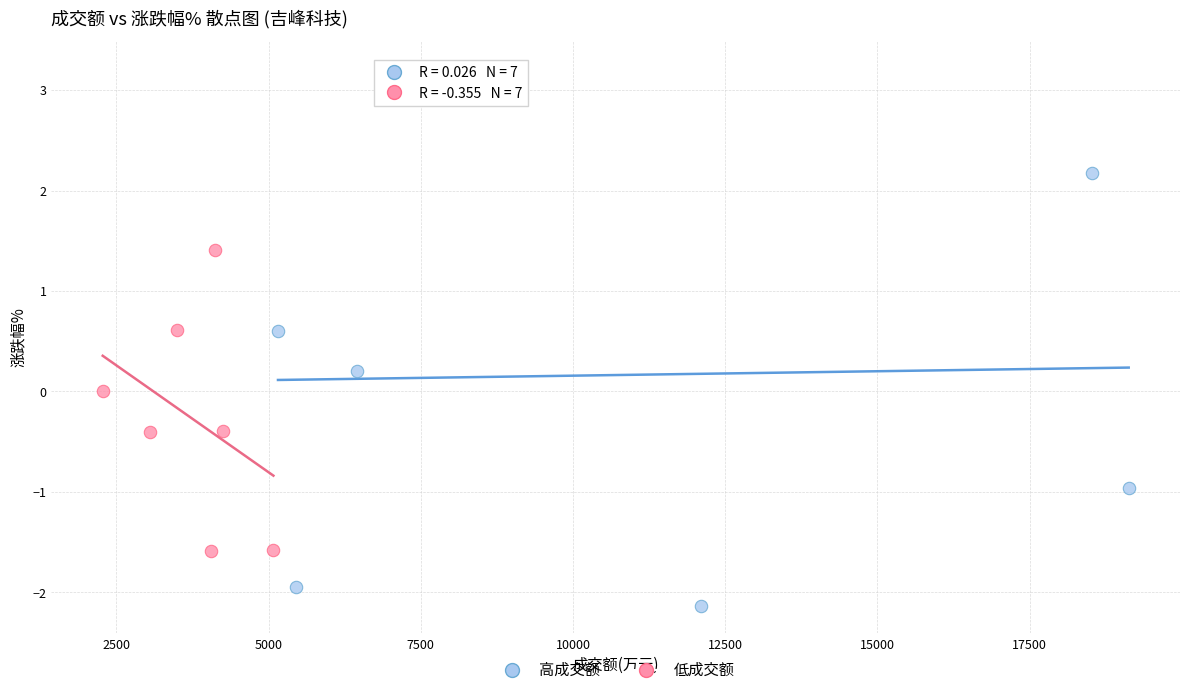

Which series has the widest spread of Y values?

高成交额